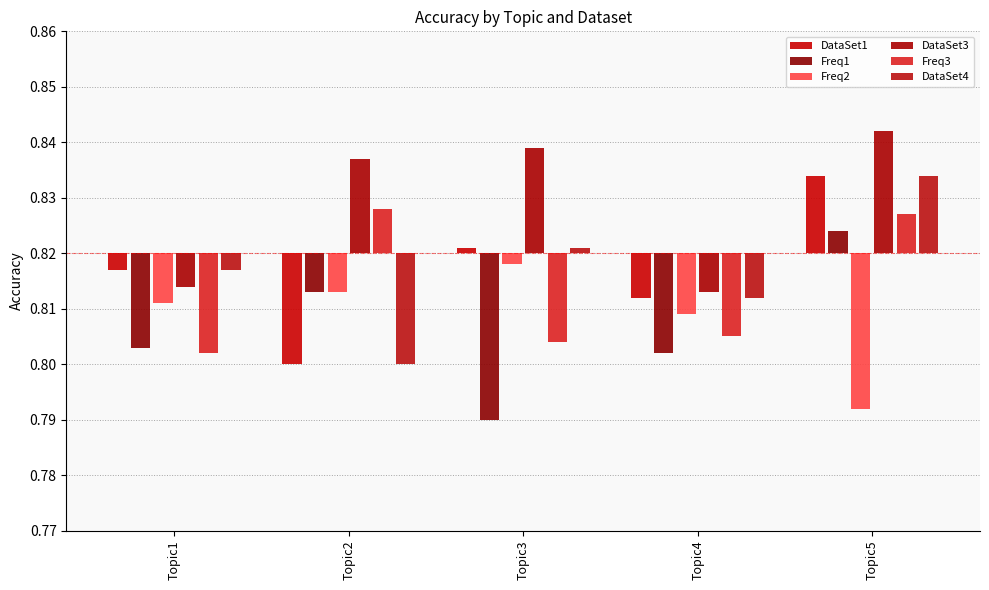

Which has a higher value, Topic3 or Topic4?

Topic3